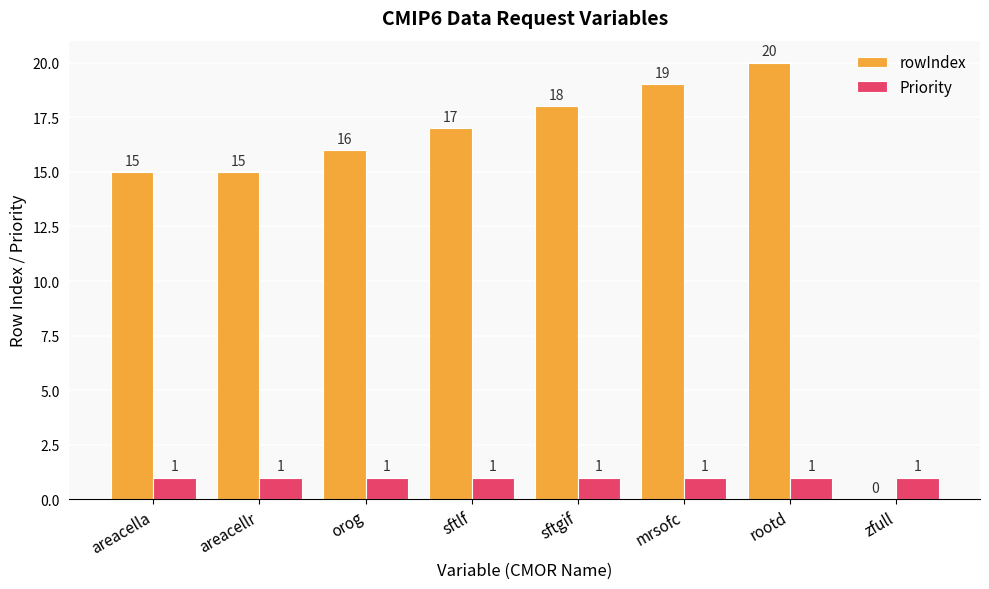

What are all the series names shown in the legend?

rowIndex, Priority